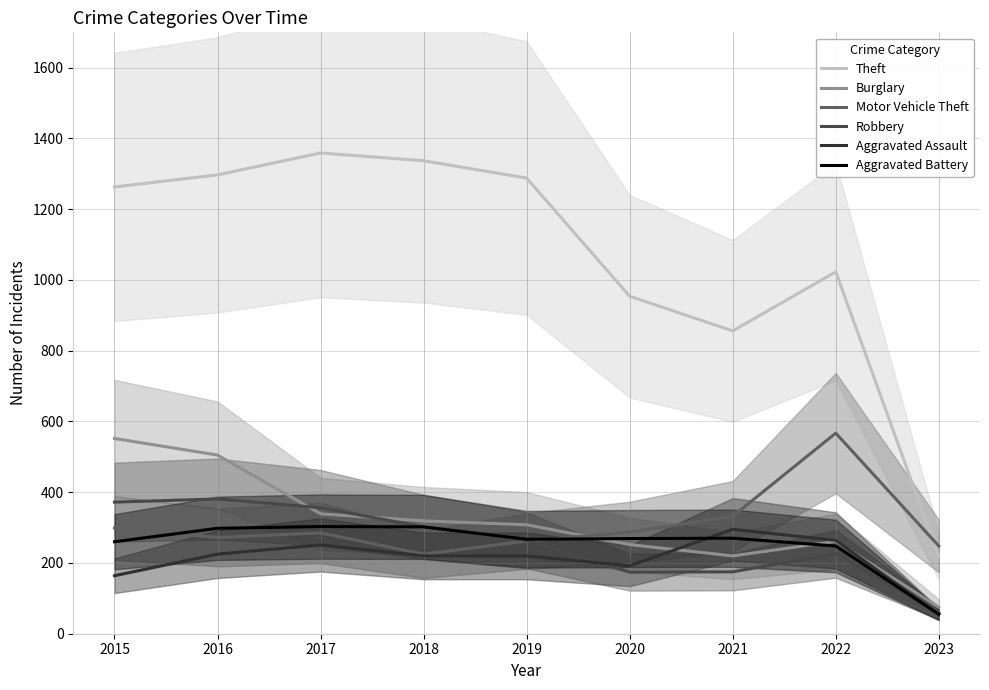

Which series has the largest range (max minus min)?

Theft